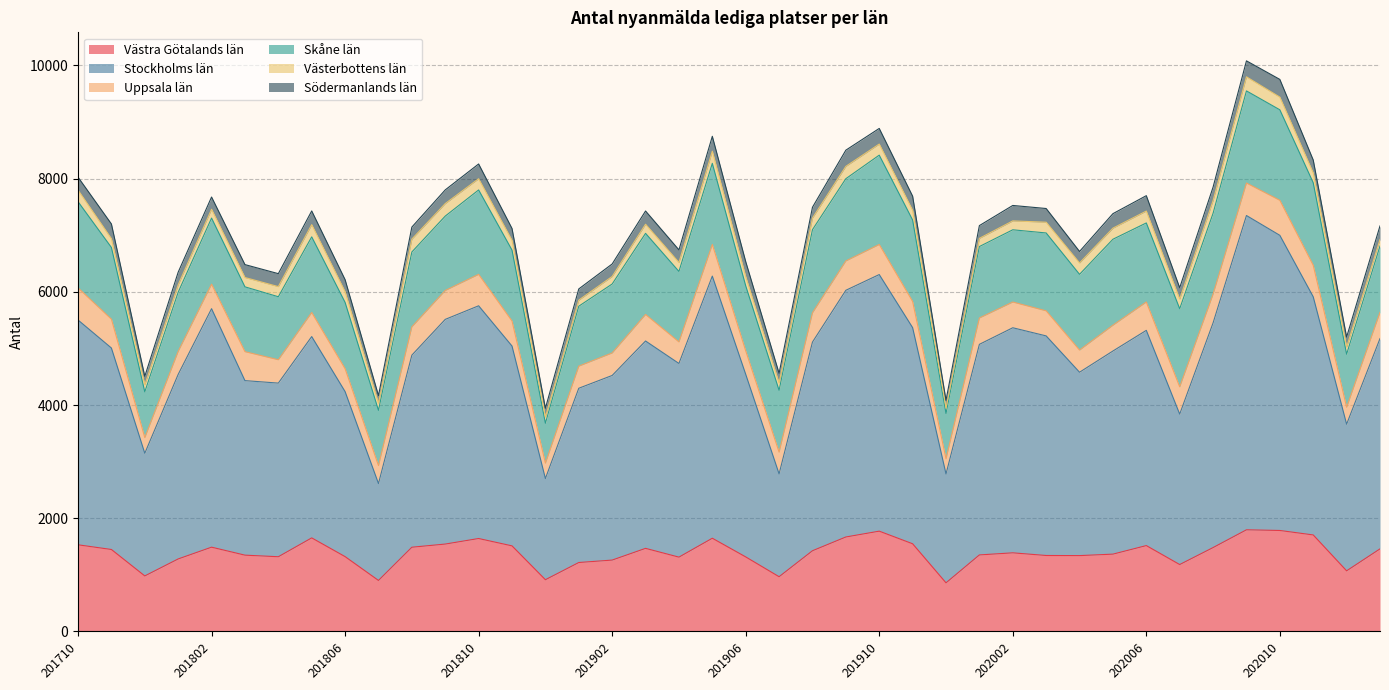

Which category has the lowest value across all series?

201912